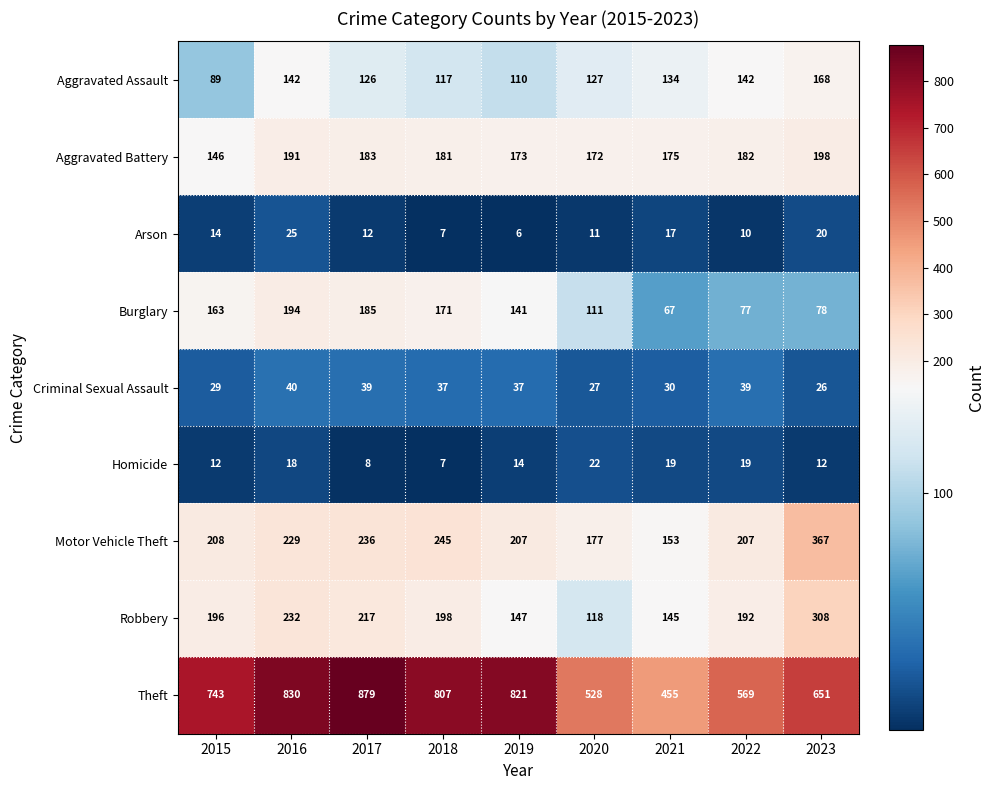

What is the spread (max minus min) of values at 2020?

517